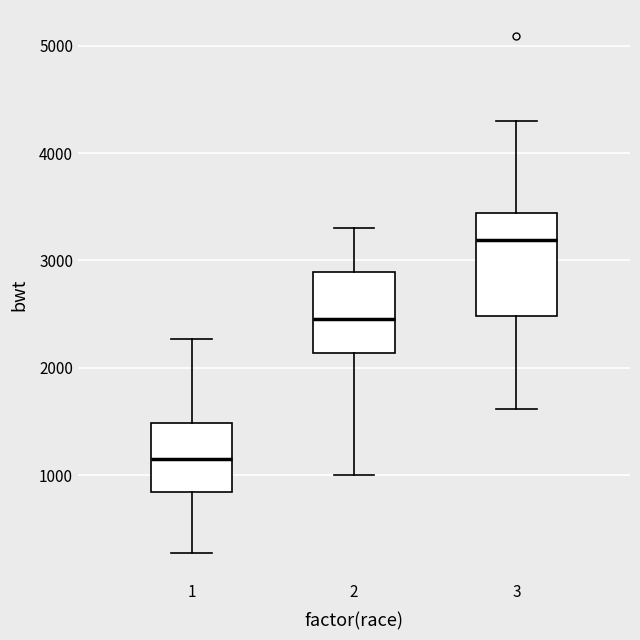

Reading left to right, transcribe this box plot: for each box, give where its median line is, the range the box spans, and where its two whiskers end, as read against the y-axis. The values are not printed on the chart, so give them approximately, as read against the axis.

1: median 1100, box 800 to 1500, whiskers 300 to 2300
2: median 2500, box 2100 to 2900, whiskers 1000 to 3300
3: median 3200, box 2500 to 3400, whiskers 1600 to 4300